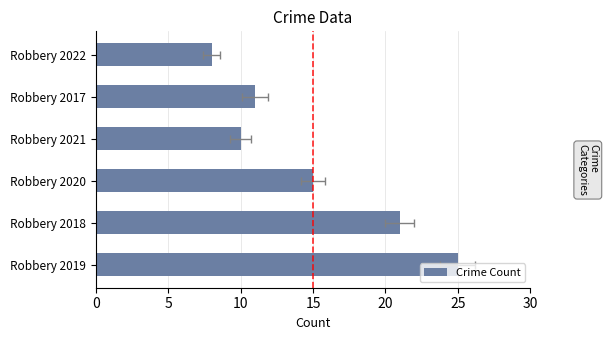

The chart shows a value of 9 at 10. True or false?

False